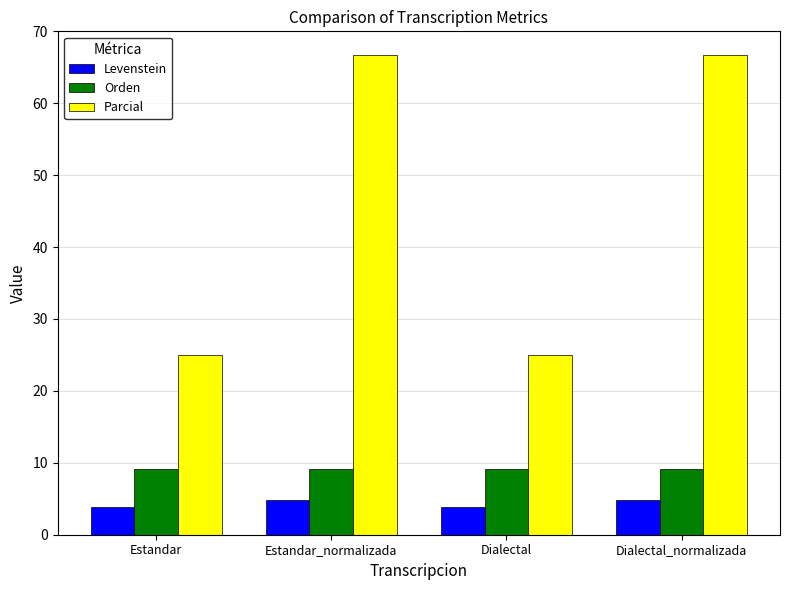

Is the value of Levenstein at Dialectal greater than the value of Orden at Dialectal_normalizada?

No